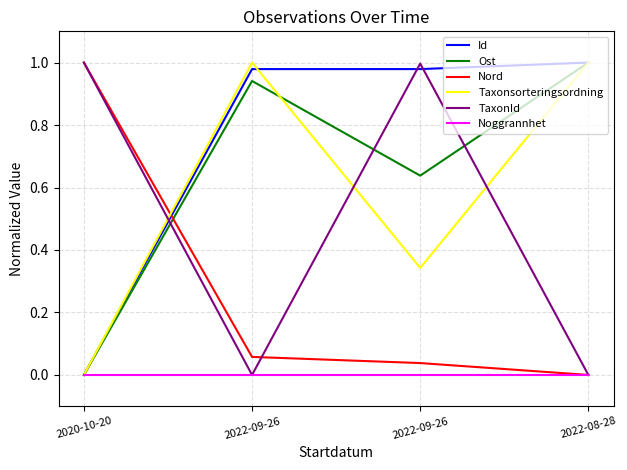

What are all the series names shown in the legend?

Id, Ost, Nord, Taxonsorteringsordning, TaxonId, Noggrannhet